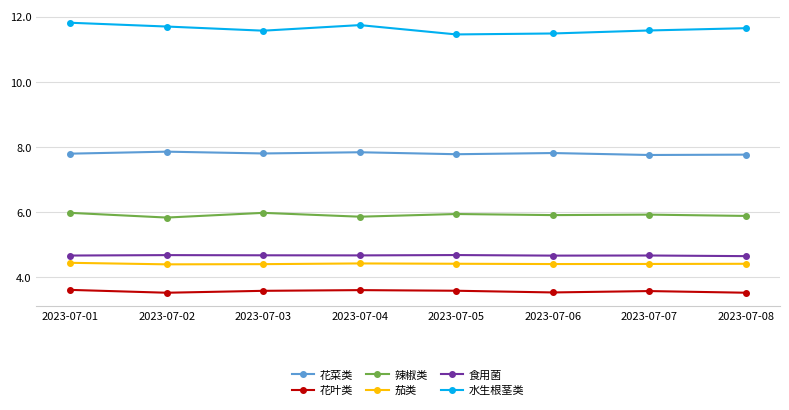

What is the value of the 辣椒类 point at the 7th from the left?

5.9